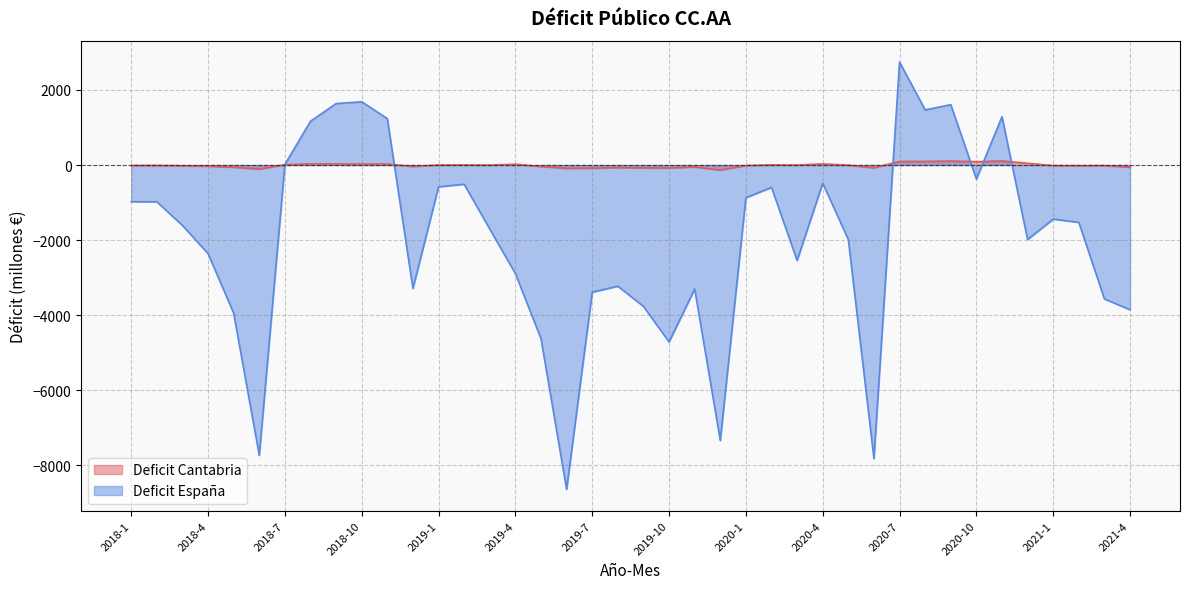

What is the label of the 2nd point from the right?

2021-3